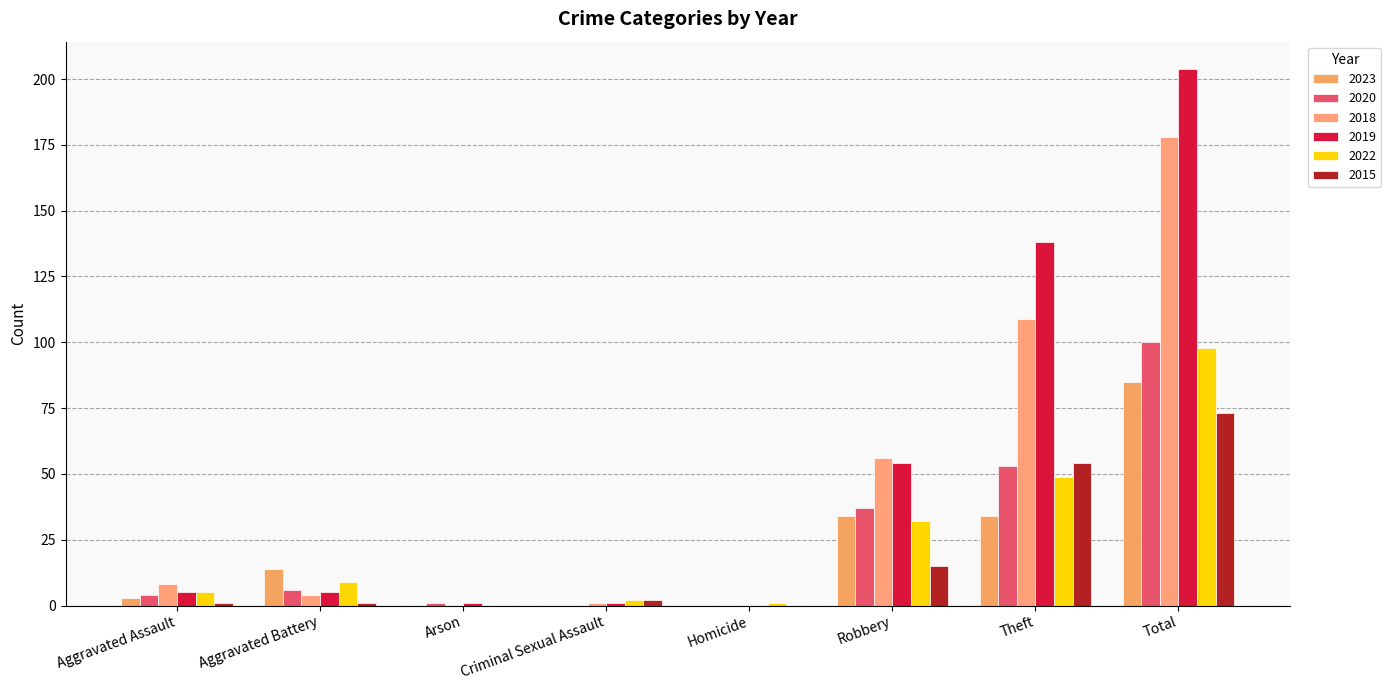

What are all the series names shown in the legend?

2023, 2020, 2018, 2019, 2022, 2015